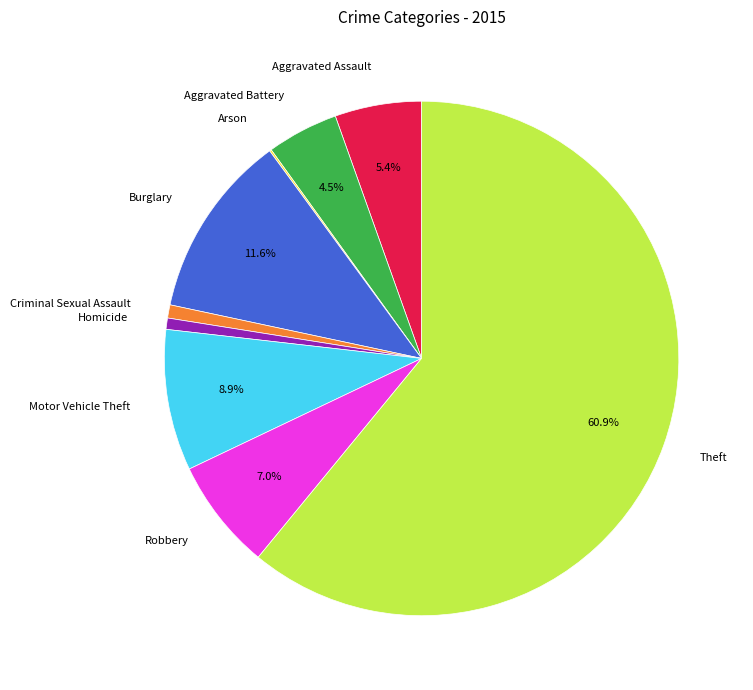

Does Theft represent more than half of the total?

Yes